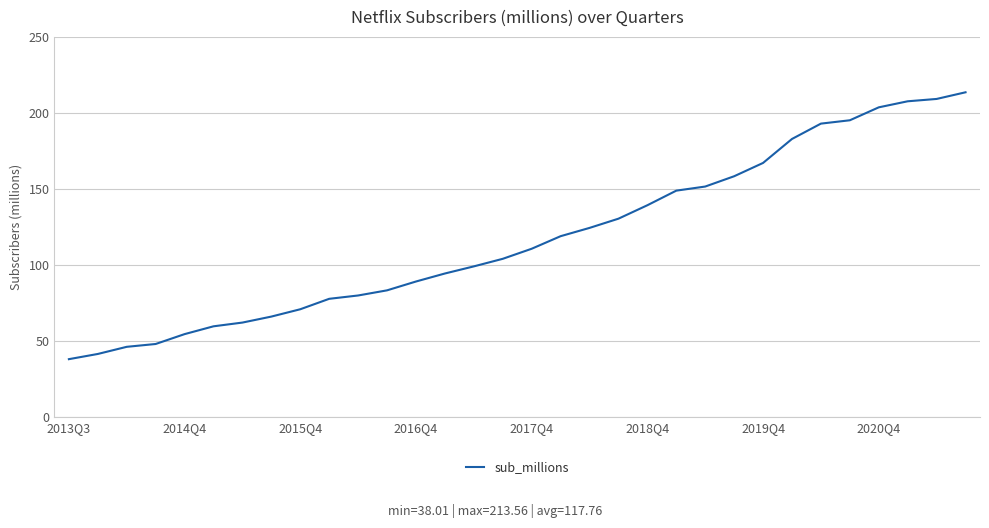

What is the maximum value shown in the chart?

213.6